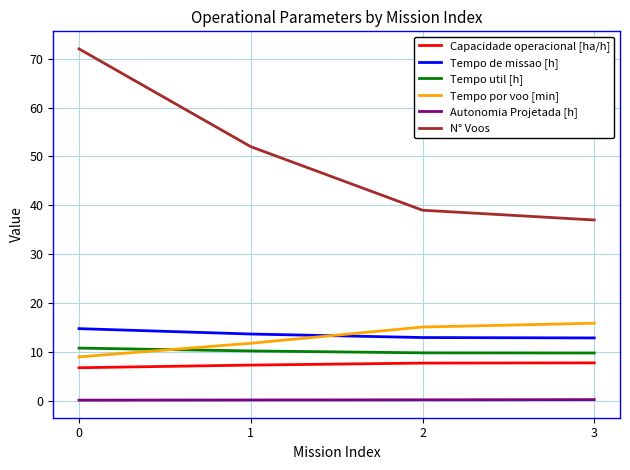

At 2, list the series in order from largest to smallest.

N° Voos, Tempo por voo [min], Tempo de missao [h], Tempo util [h], Capacidade operacional [ha/h], Autonomia Projetada [h]